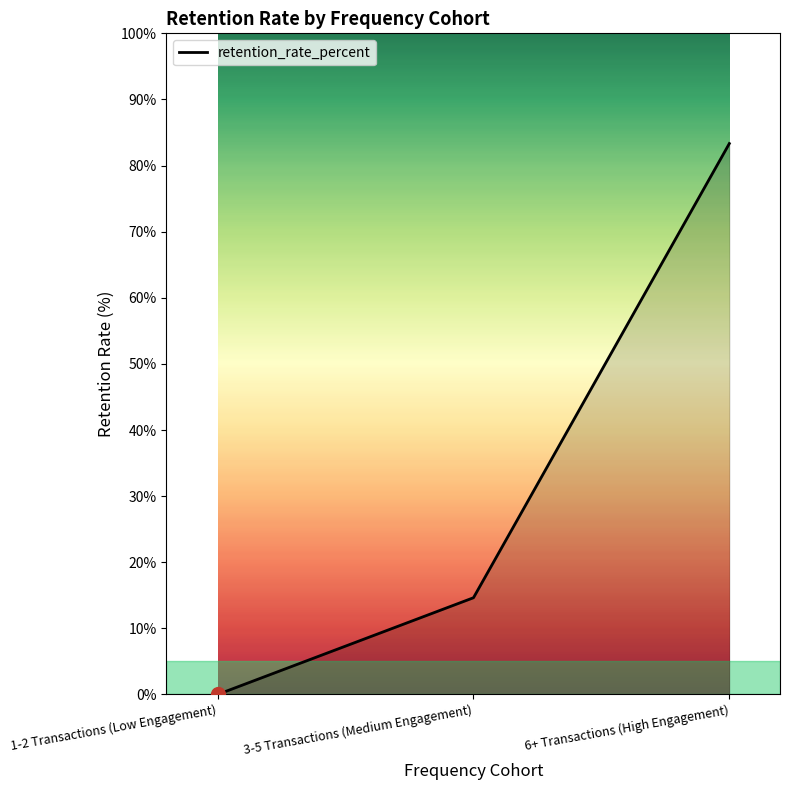

Does the chart have visible grid lines?

No